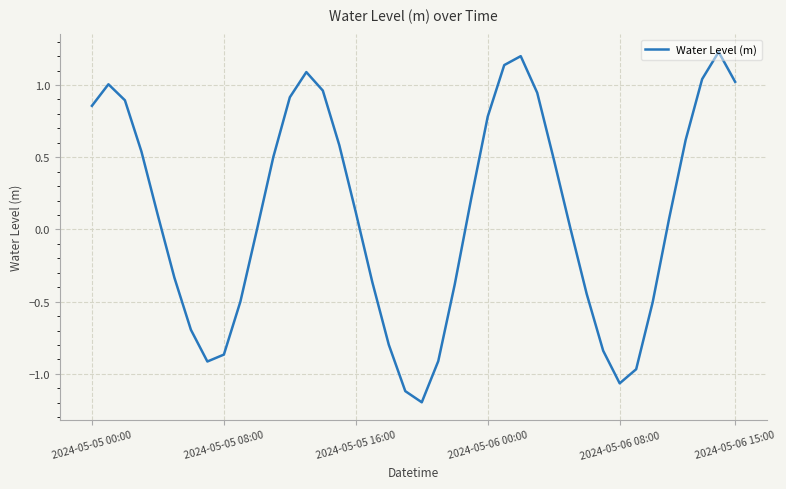

What is the minimum value shown in the chart?

-1.2